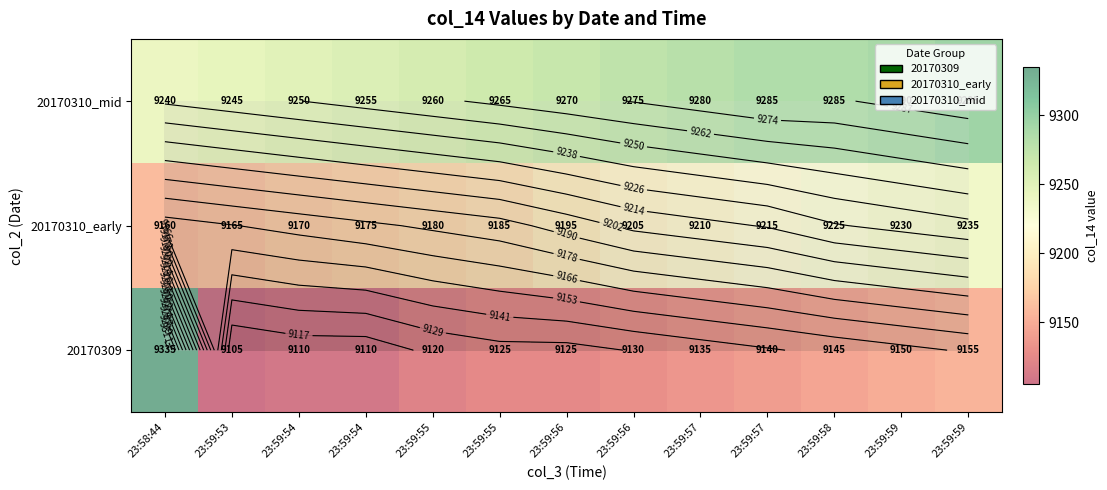

At how many categories does at least one series exceed 9202?

13